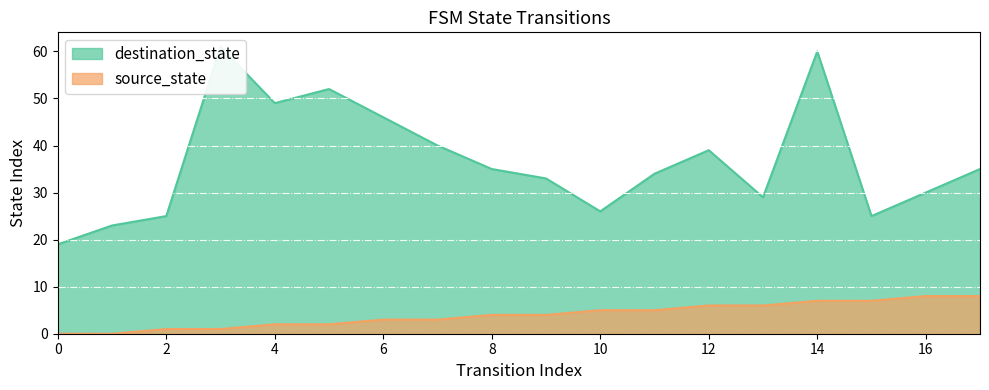

What is the difference between the maximum and minimum values in the source_state series?

8